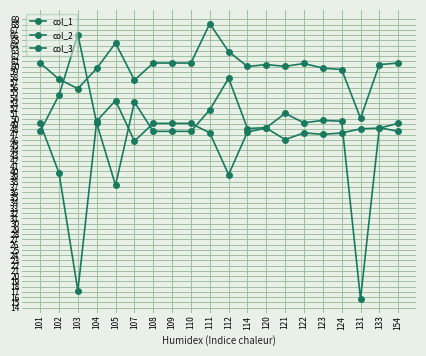

Does the chart have visible grid lines?

Yes